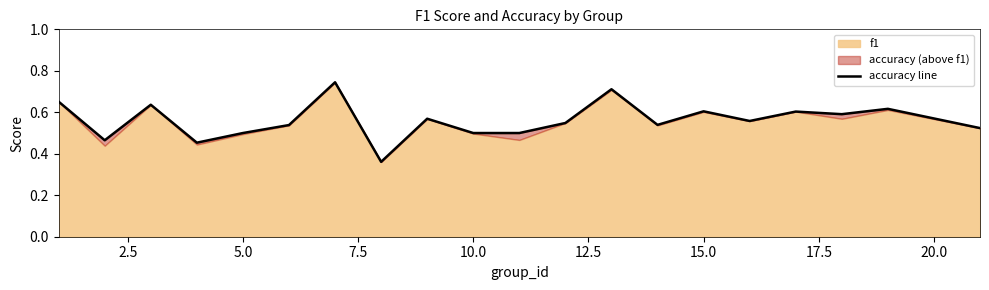

Count the values in the range 0 to 1.

20